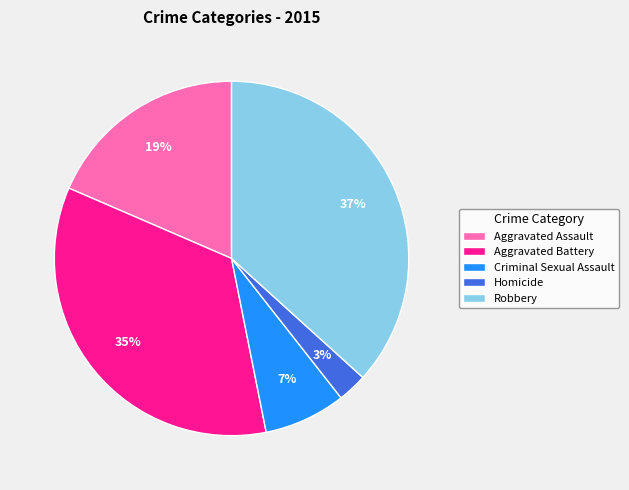

Count the number of slices in the pie.

5